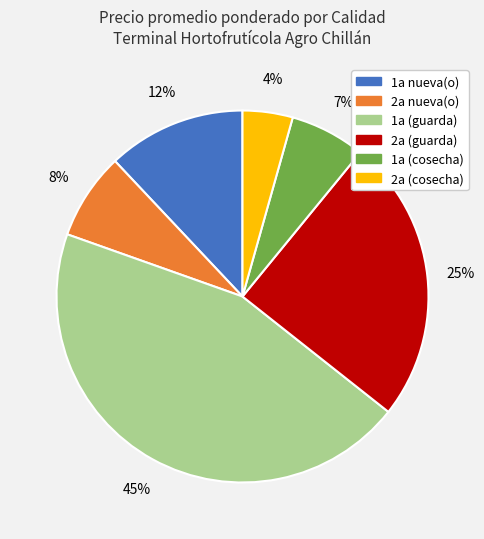

What percentage is the 2a (guarda) slice, to the nearest percent?

25%